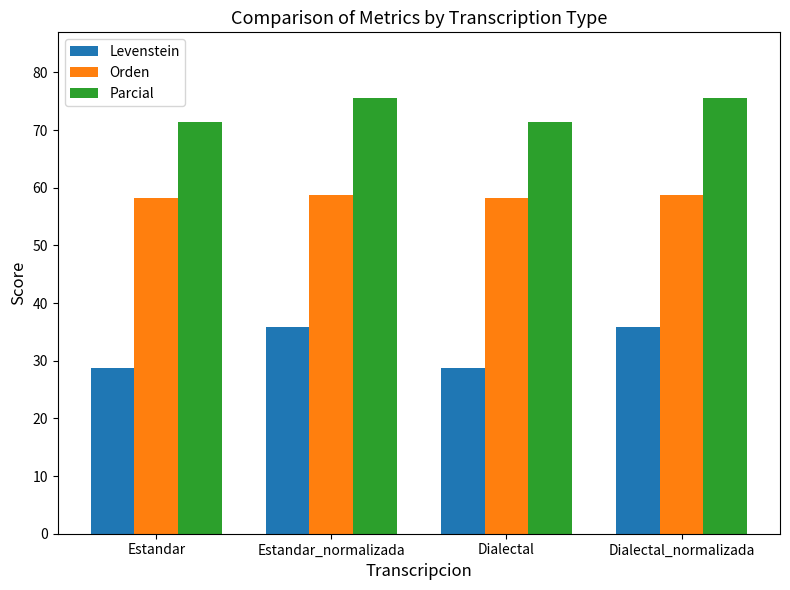

At how many categories does at least one series exceed 59?

4